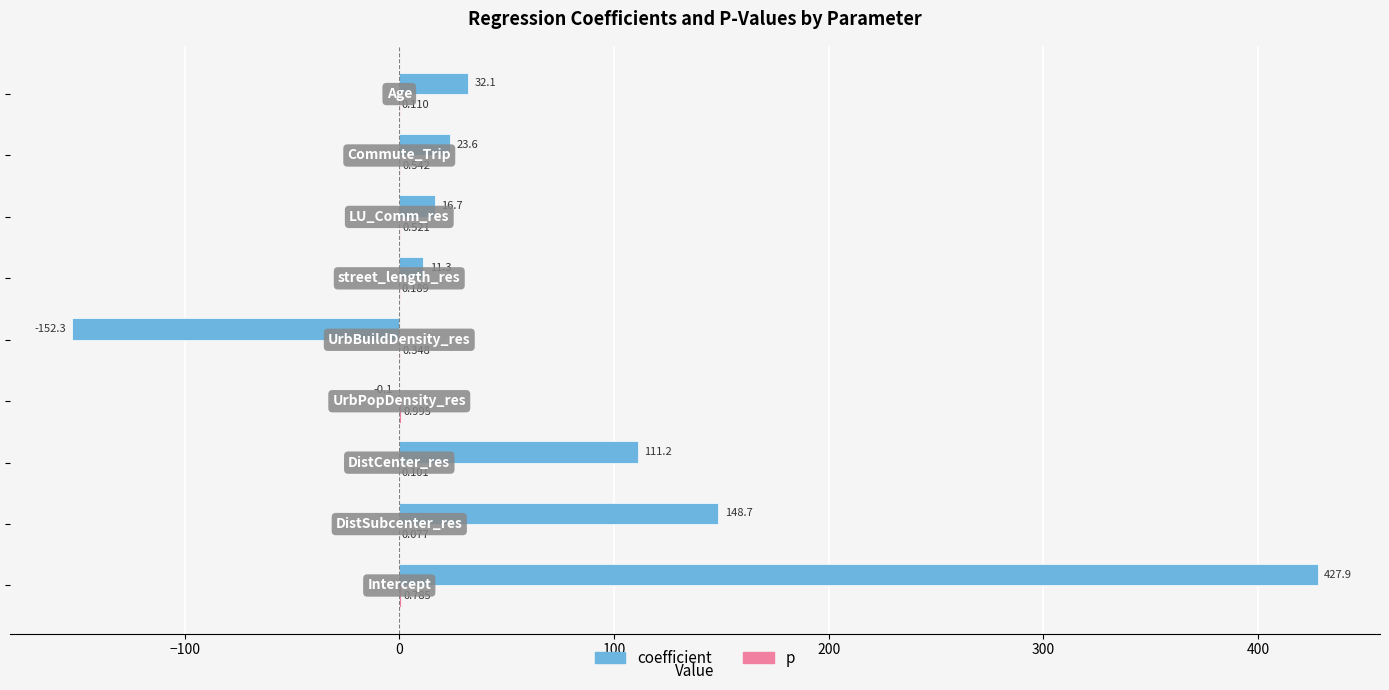

Which series has the largest total across all categories?

coefficient